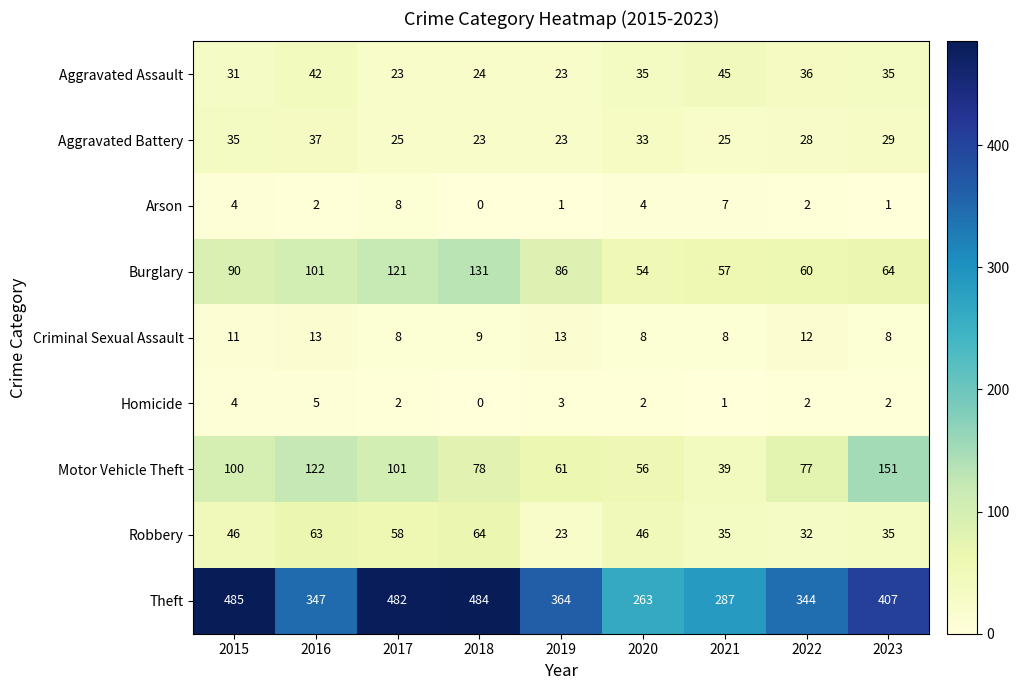

What is the spread (max minus min) of values at 2015?

481